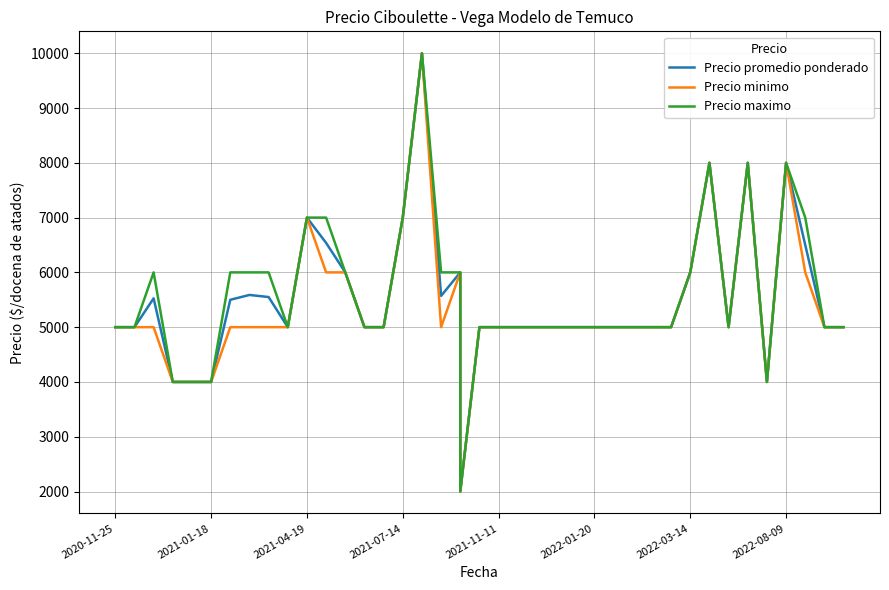

True or false: Precio promedio ponderado and Precio minimo intersect in this chart.

False